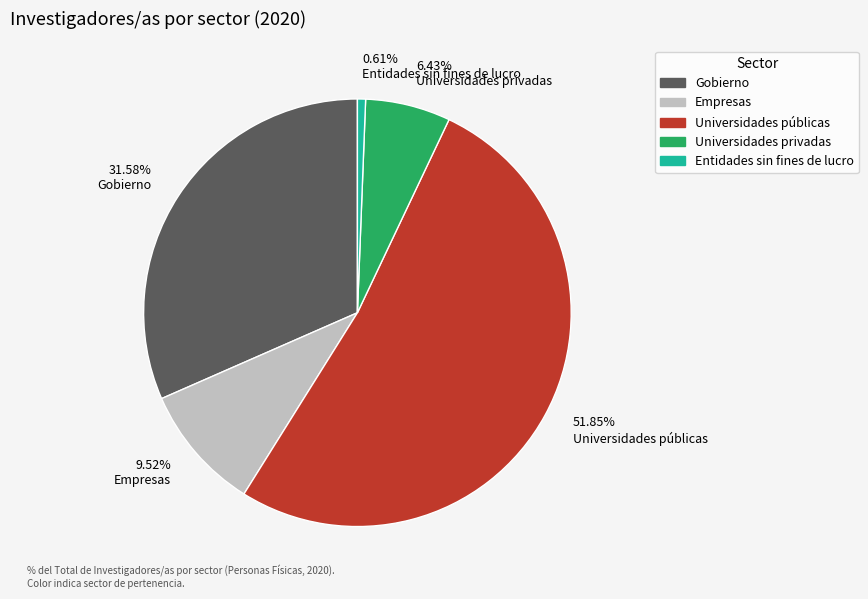

Is it true that Universidades públicas is 52% of the pie?

True